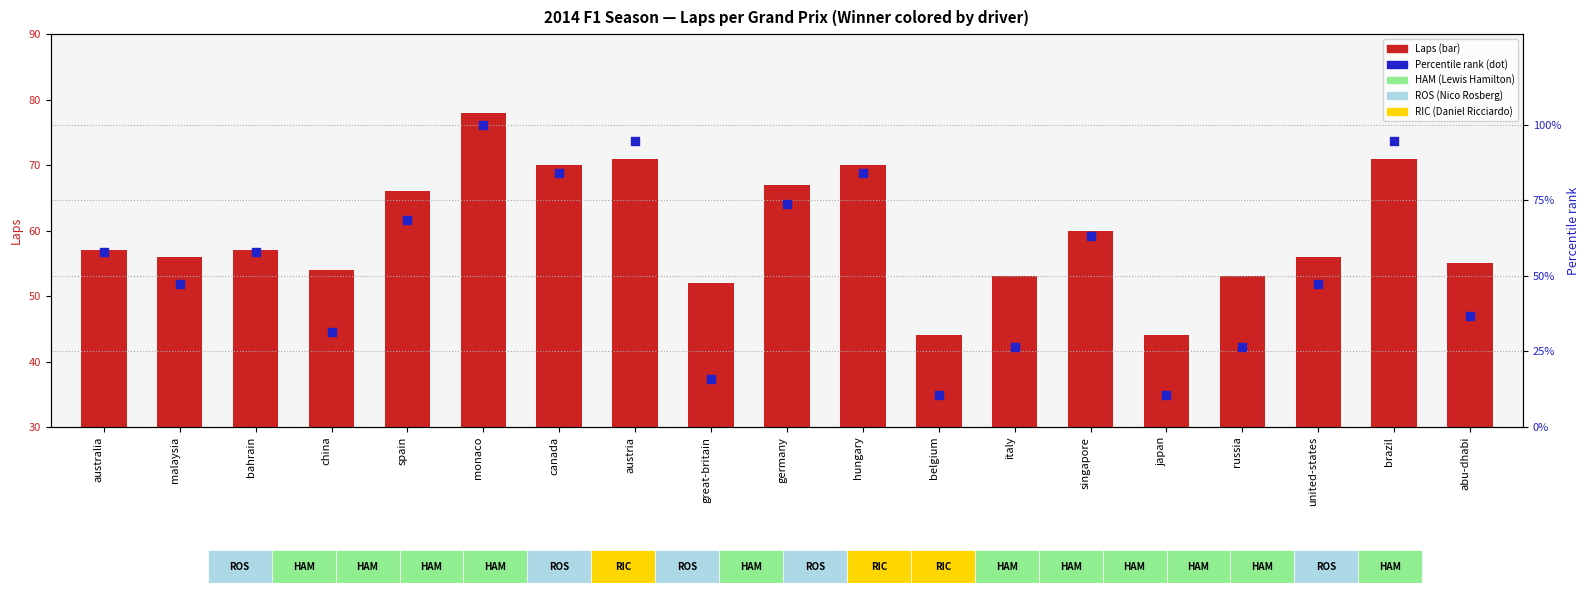

At how many categories does at least one series exceed 44?

17